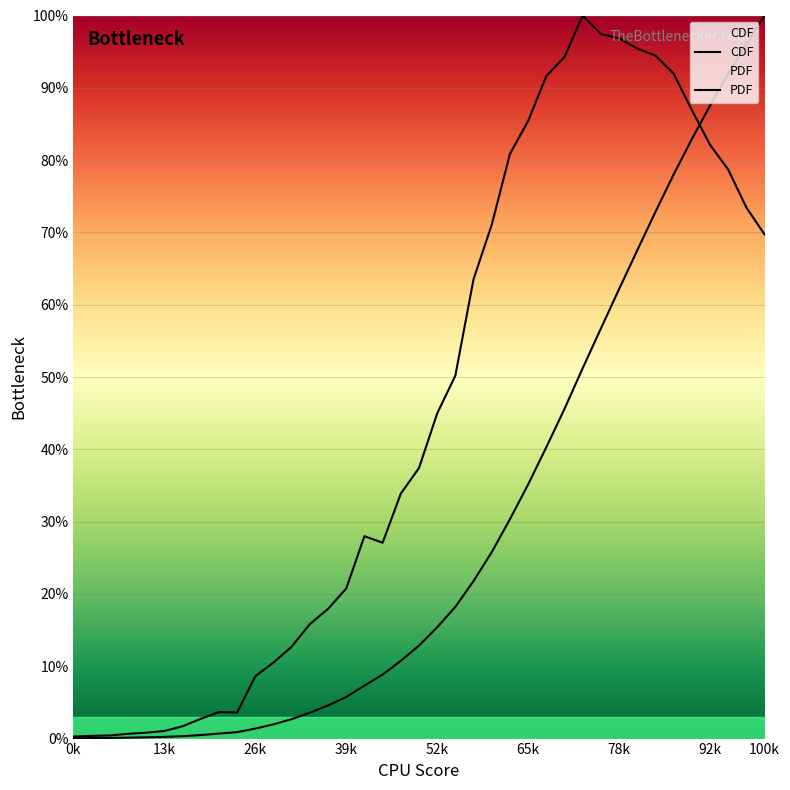

Which series has the largest total across all categories?

PDF